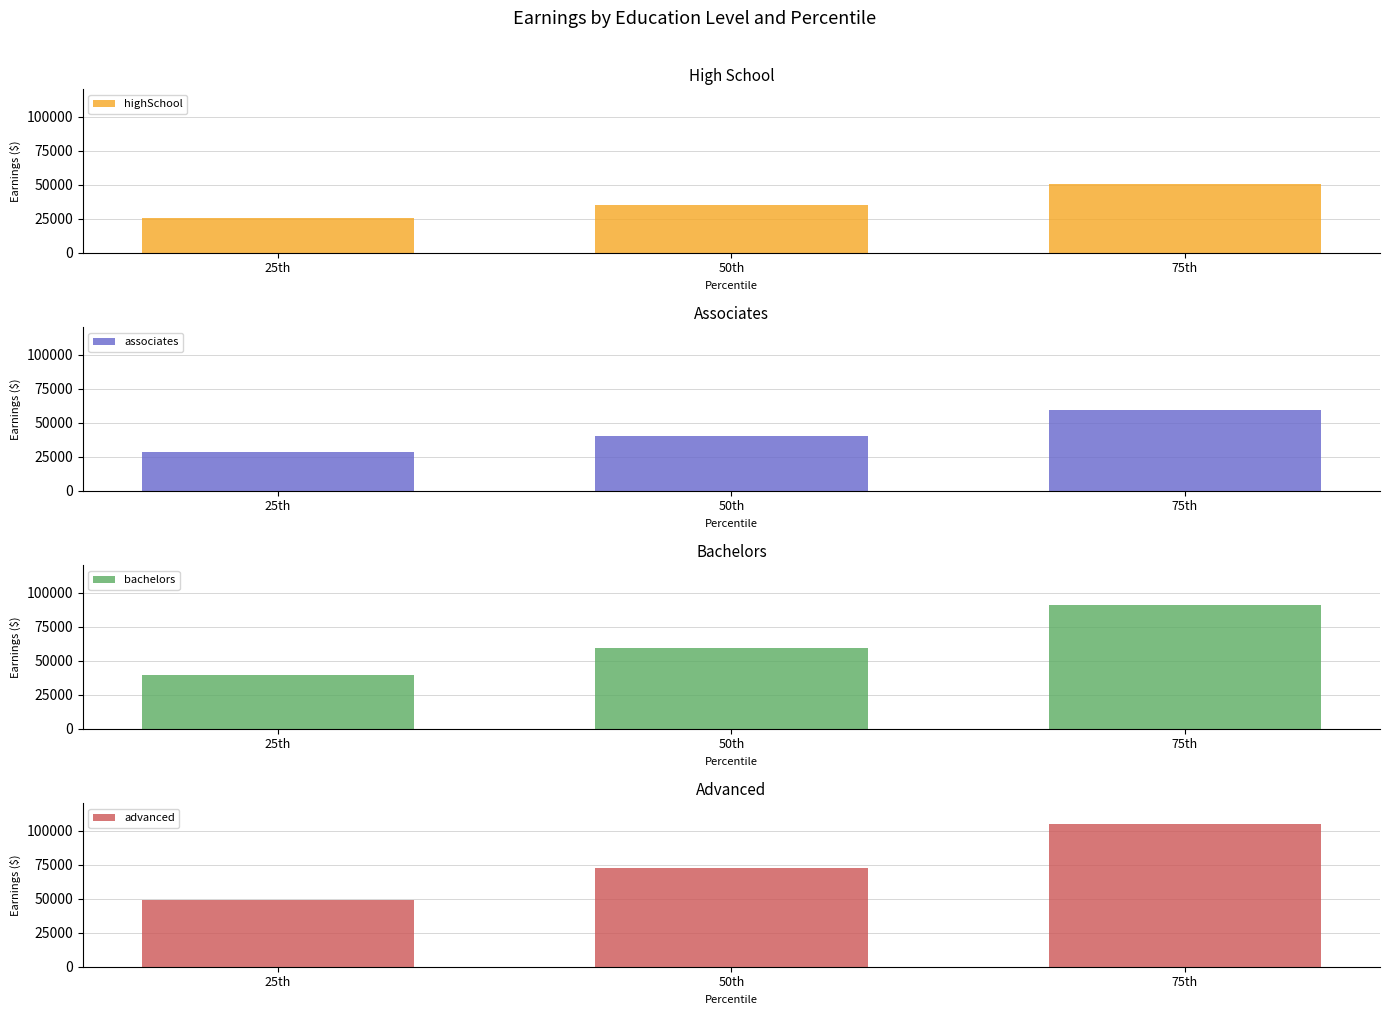

How many bars are there in total?

12